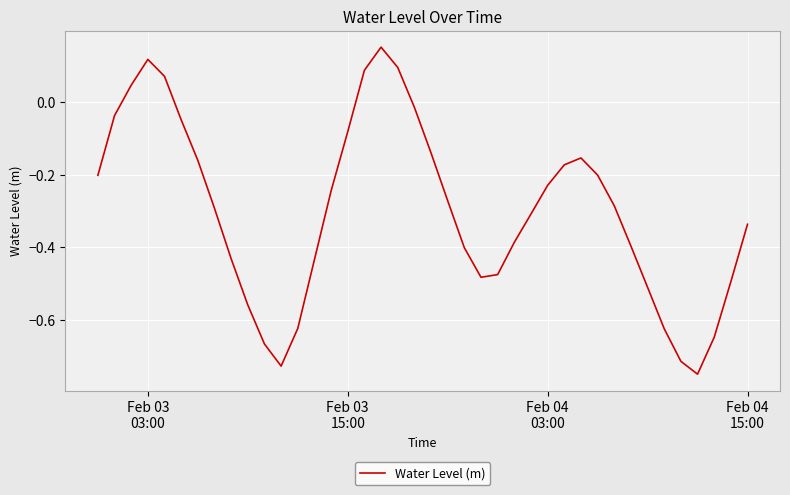

What is the difference between the maximum and minimum values?

0.9